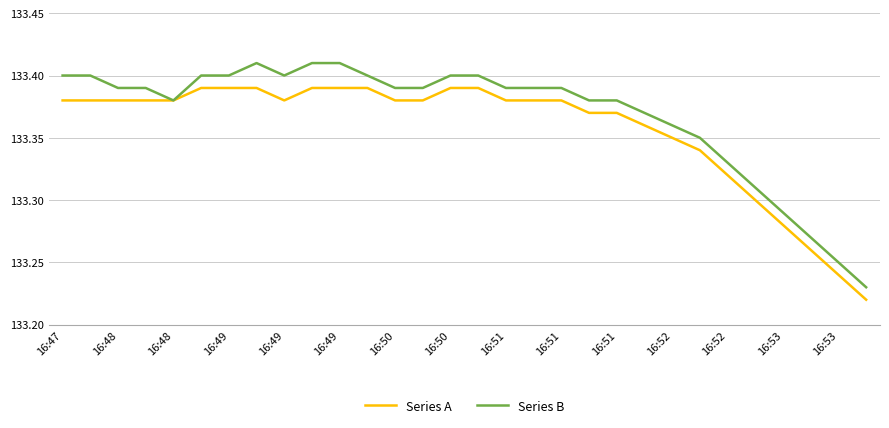

Count the Series B values in the range 133 to 134.

30